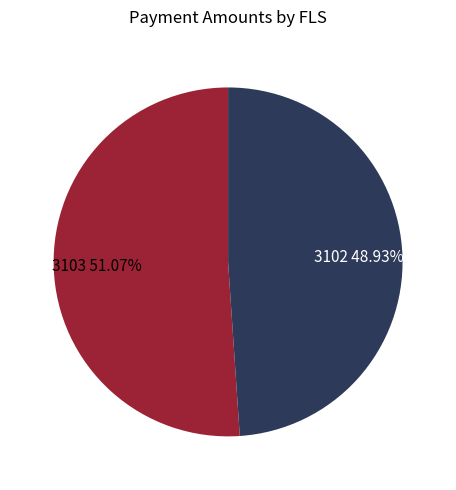

Is there any slice that represents more than half of the pie?

Yes